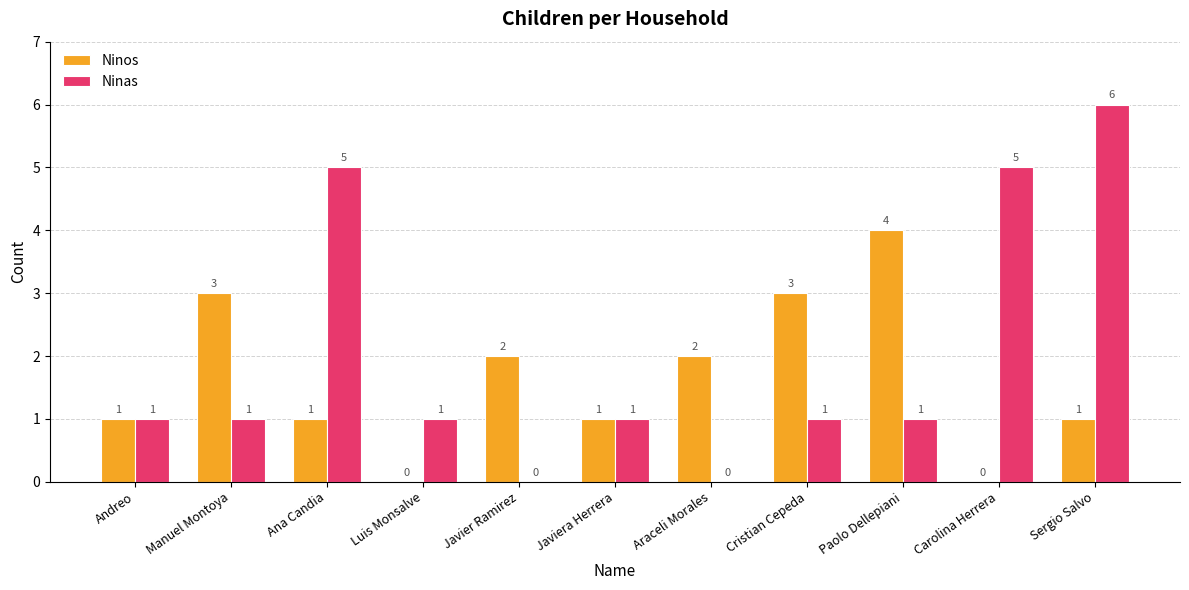

What is the total value across all series at Andreo?

2